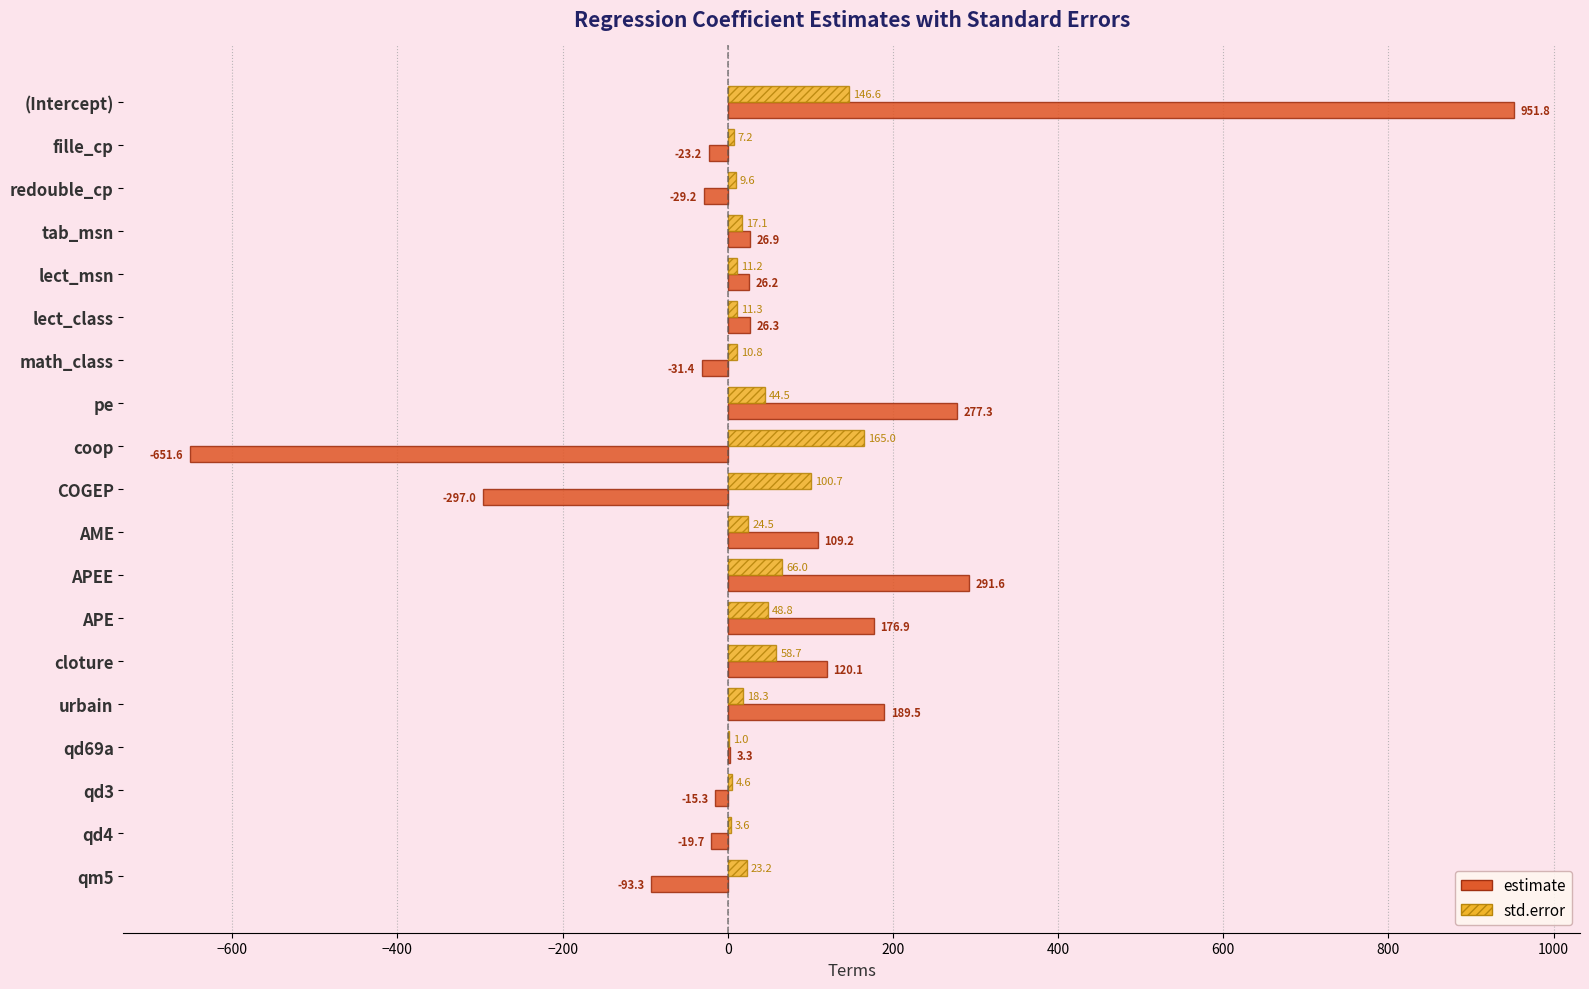

The estimate series shows -93.3 at qm5. True or false?

True